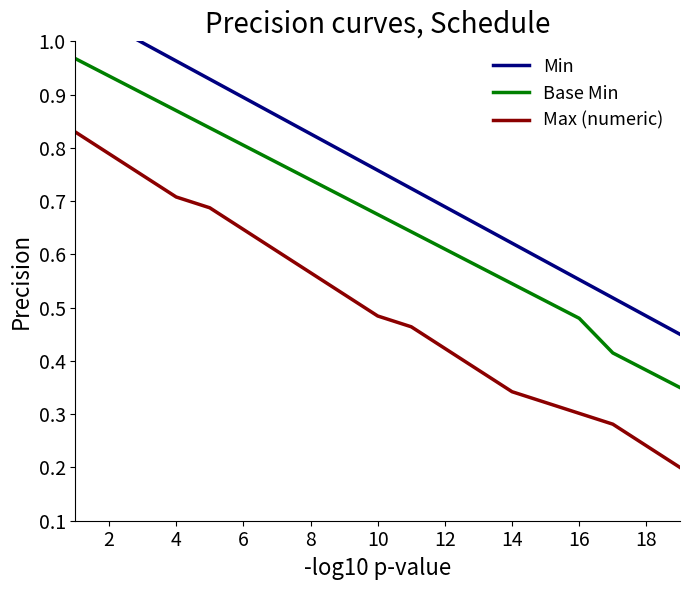

What is the difference between the second highest and second lowest values in the Min series?

0.5